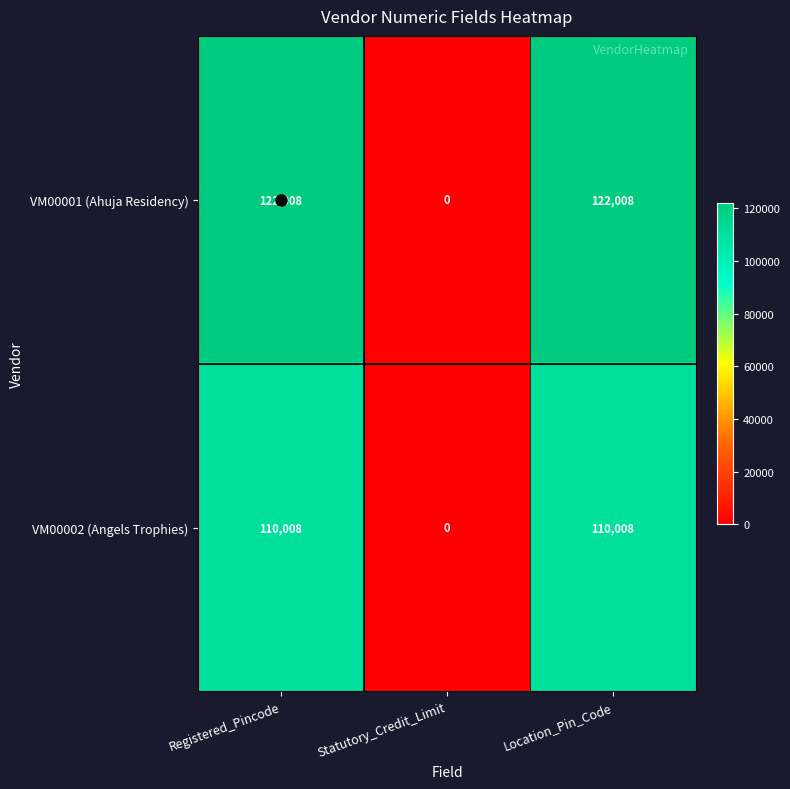

Which series has the largest total across all categories?

VM00001 (Ahuja Residency)